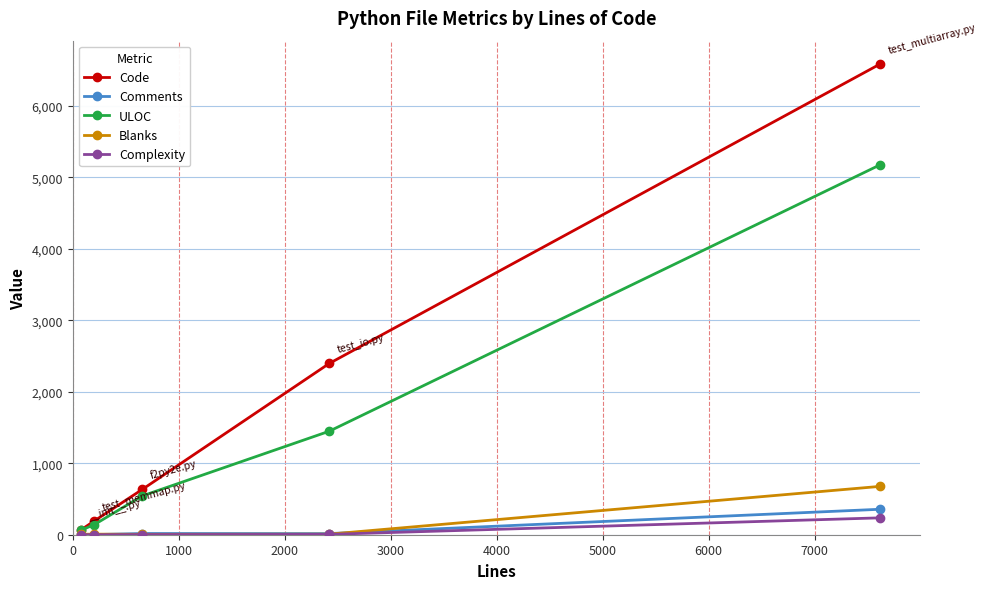

What is the maximum value shown in the chart?

6583